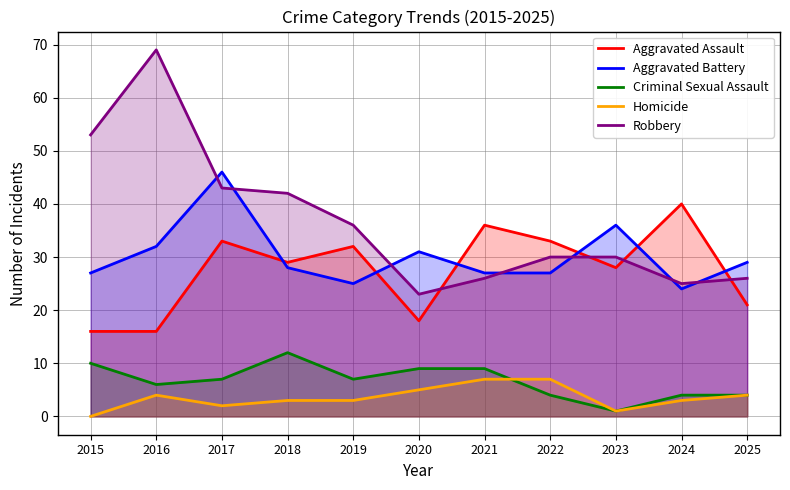

Between 2017 and 2023, which series saw the biggest shift?

Robbery